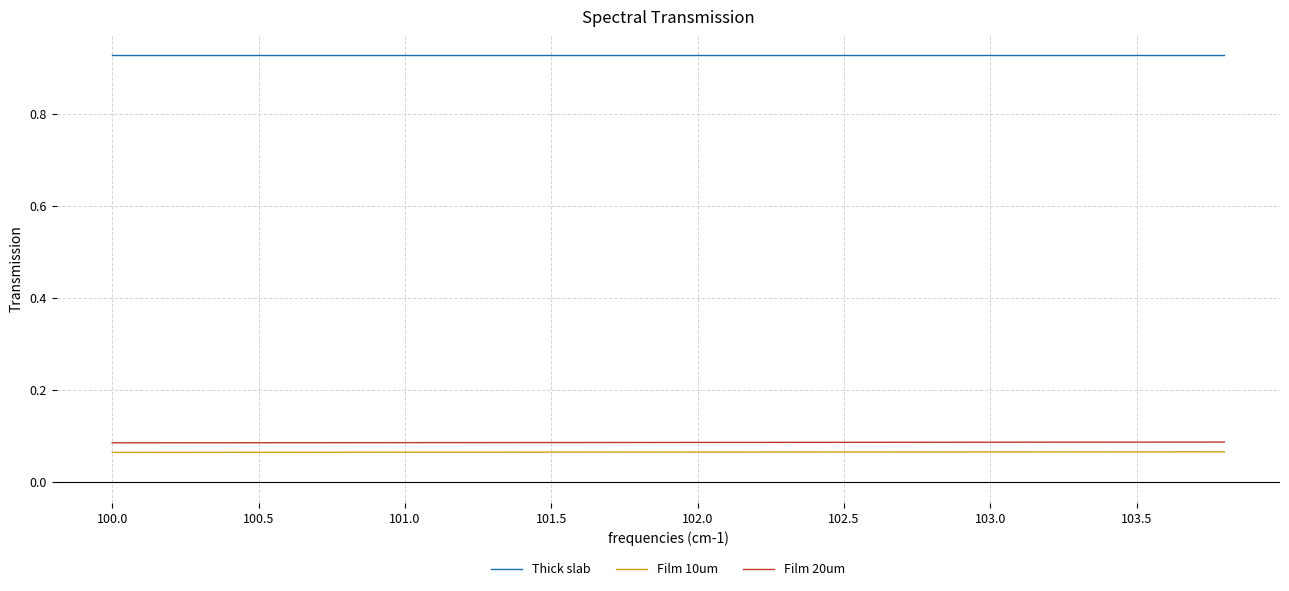

Which series has the largest total across all categories?

Thick slab